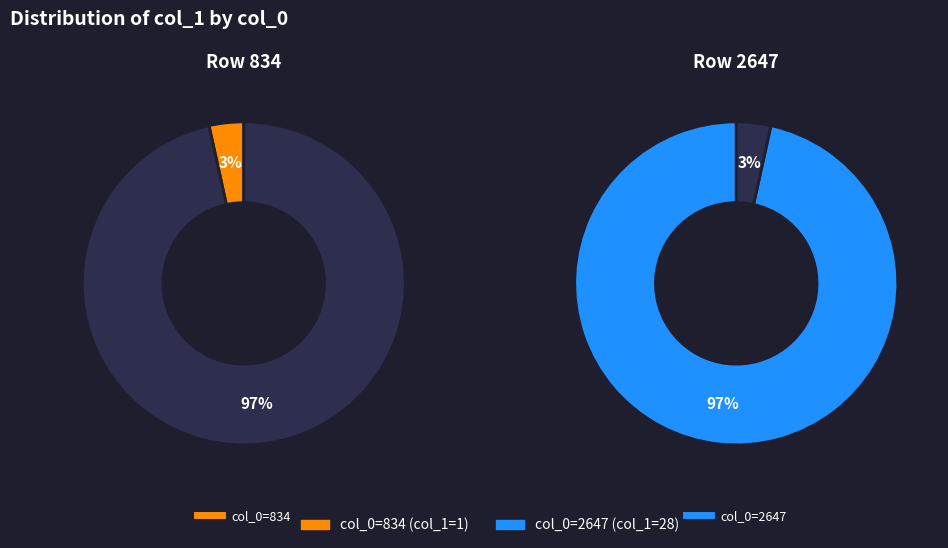

Rank the categories by col_1 value from highest to lowest.

2647, 834